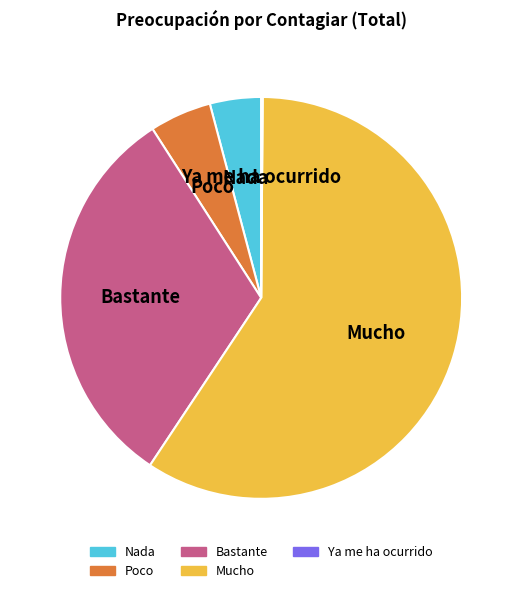

Which category has the biggest portion of the pie?

Mucho